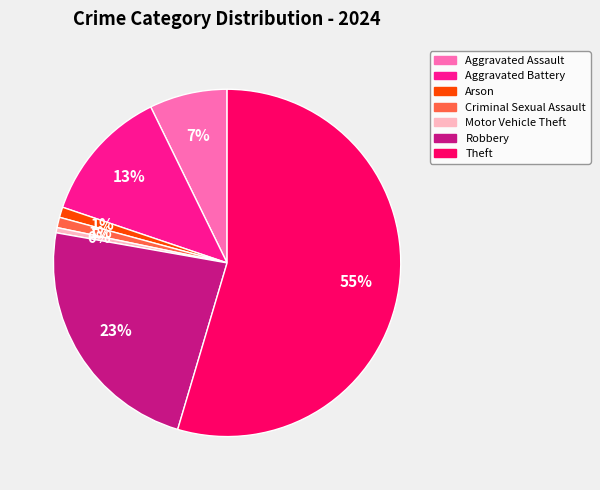

To the nearest percent, what is the average slice percentage?

14%